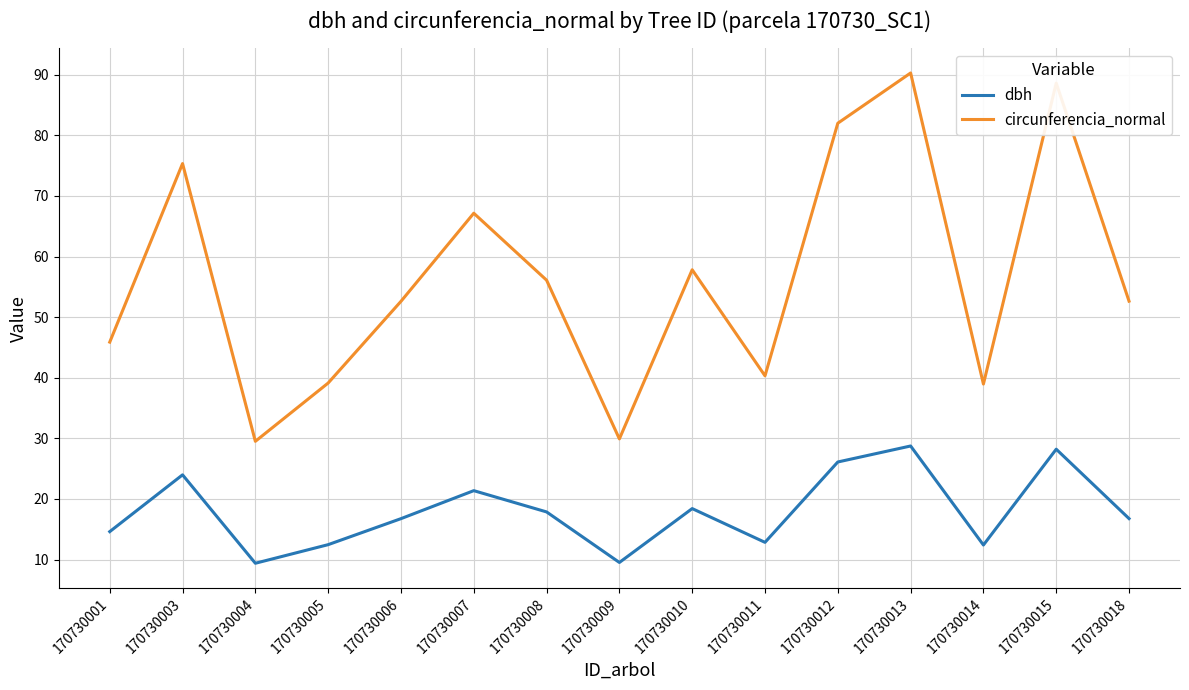

True or false: circunferencia_normal and dbh intersect in this chart.

False